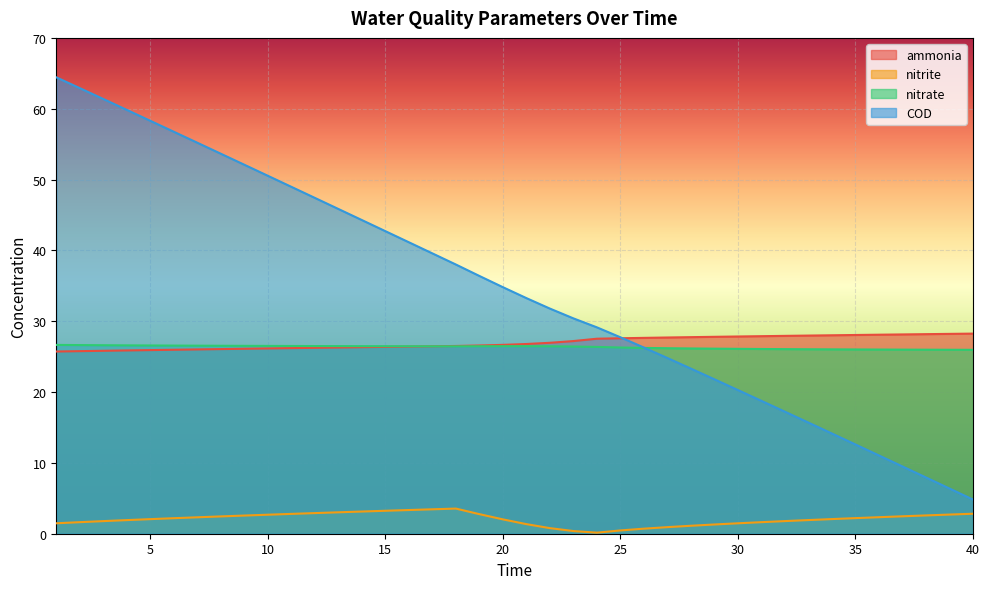

Where does the nitrate series first go above 26?

1